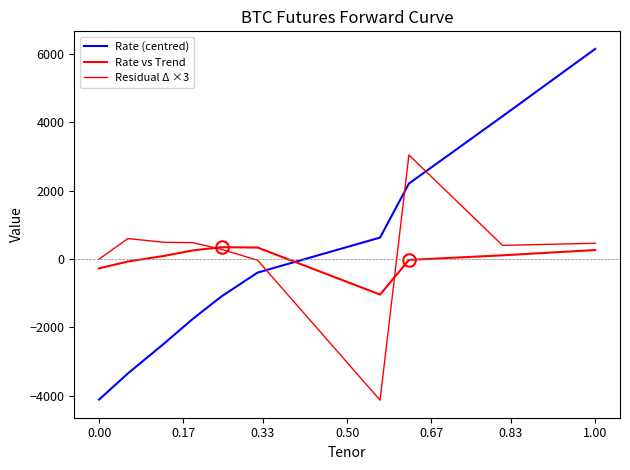

How many lines are shown in the chart?

3